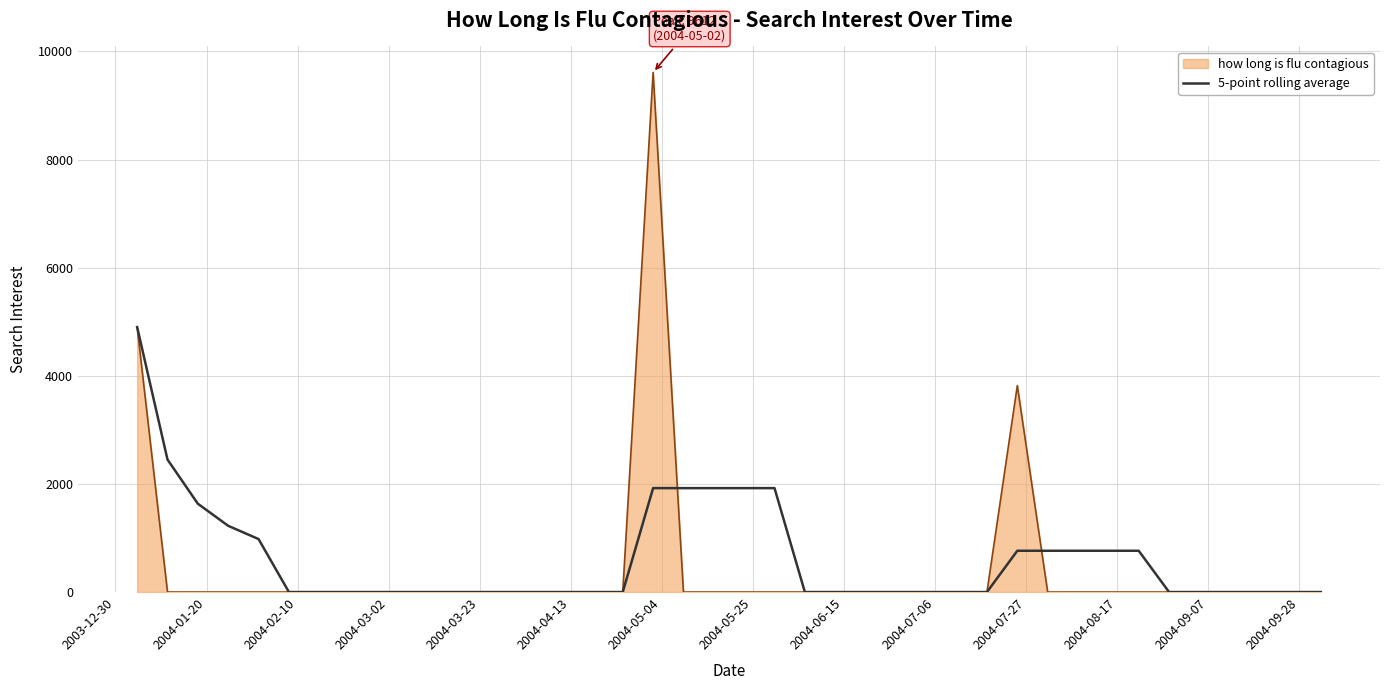

What is the maximum value for how long is flu contagious?

9612.4